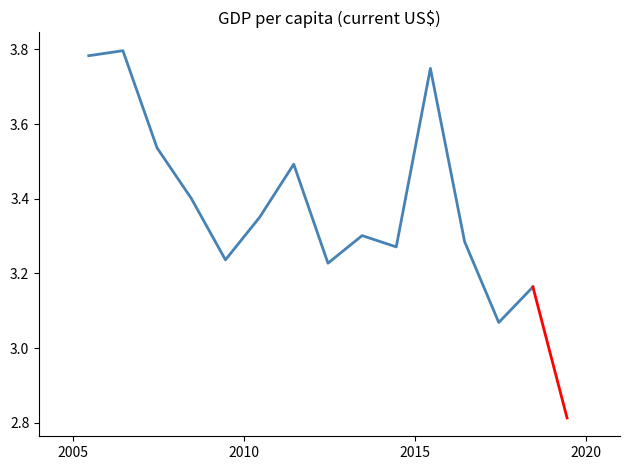

What is the difference between the maximum and minimum values?

0.7